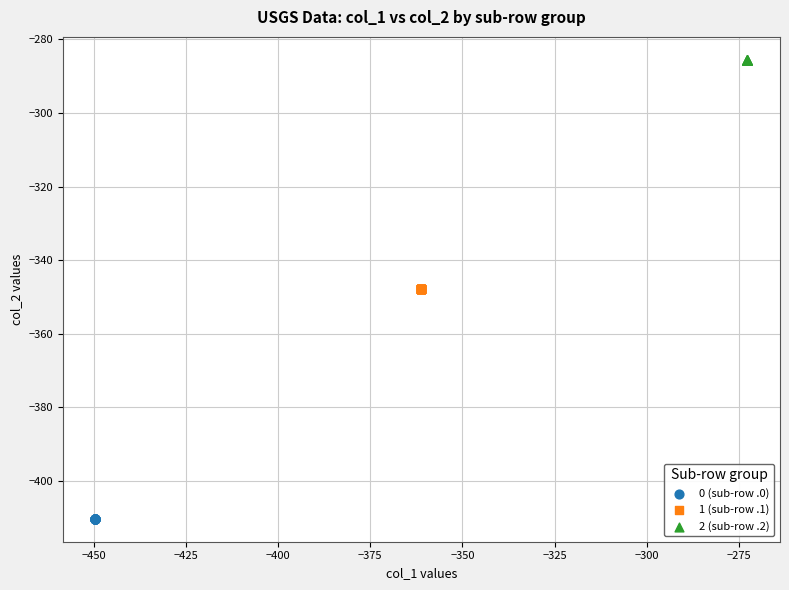

Which series contains the lowest Y value?

0 (sub-row .0)